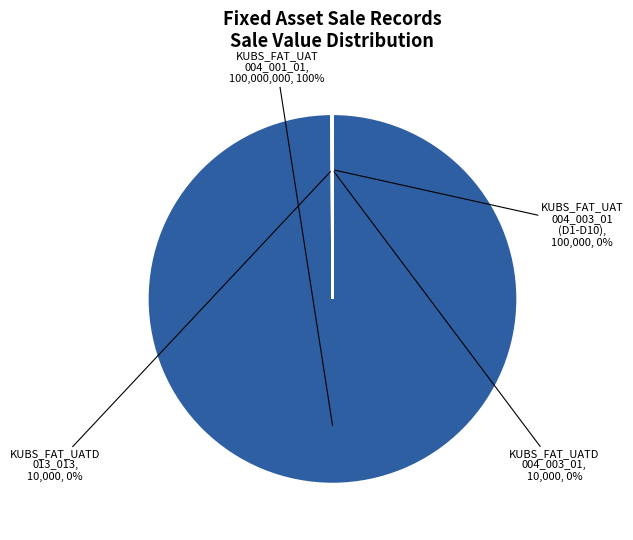

Which category has the biggest portion of the pie?

KUBS_FAT_UAT 004_001_01